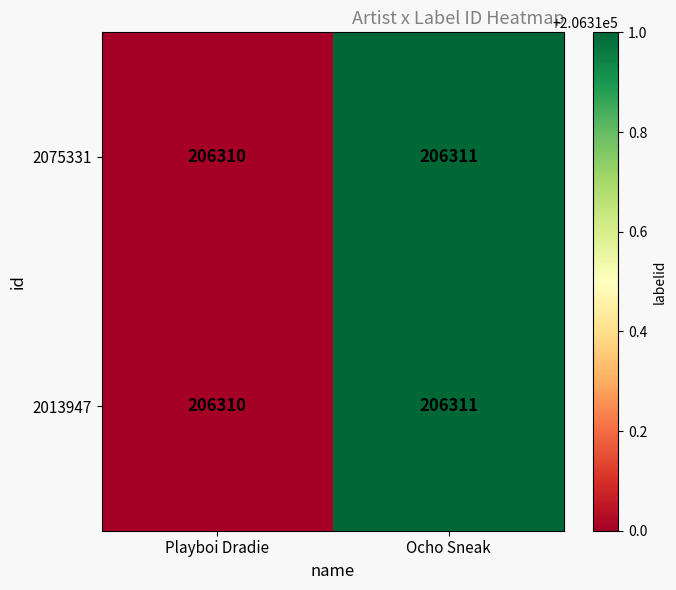

What is the sum of all 2013947 values?

412621